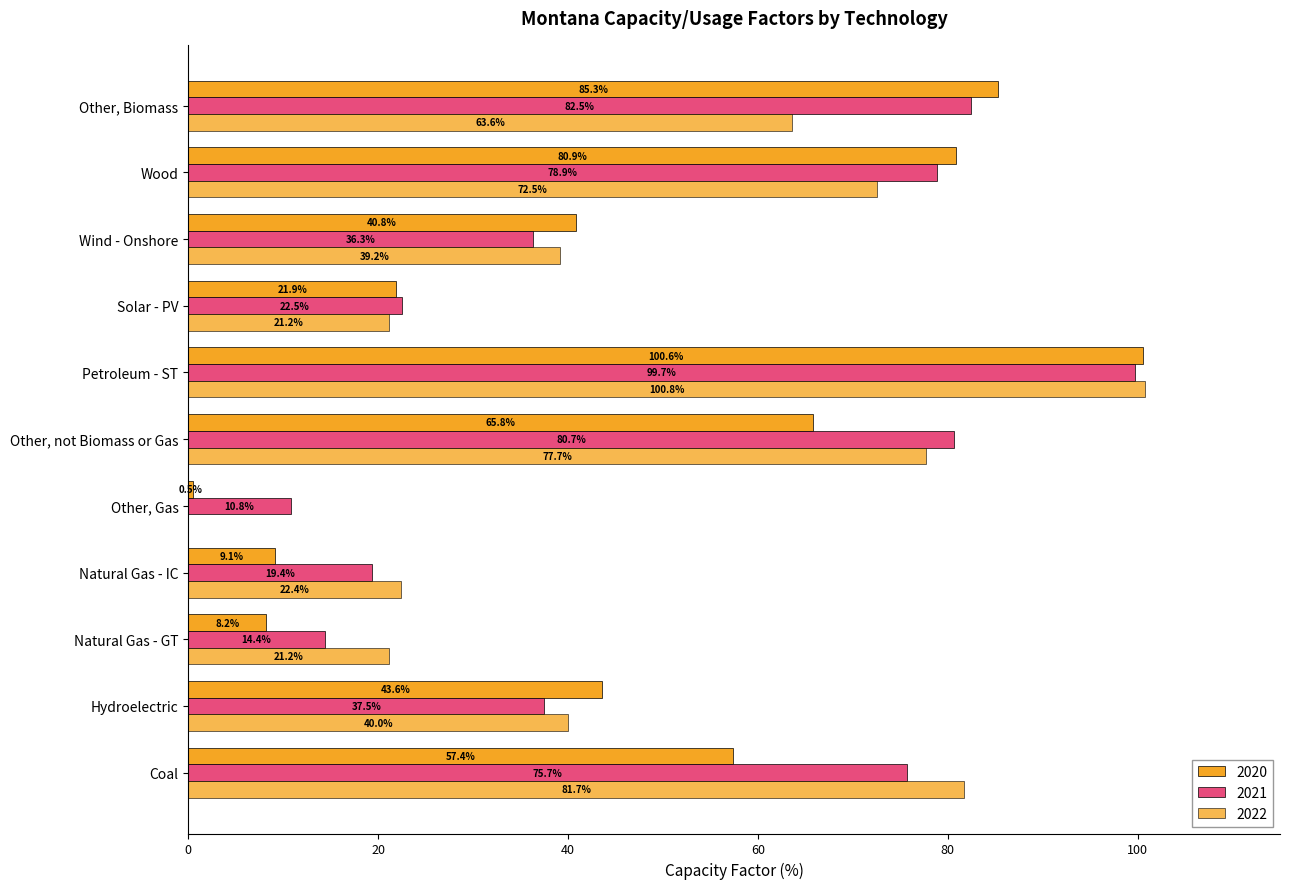

At which label is 2022 closest to 50?

Hydroelectric